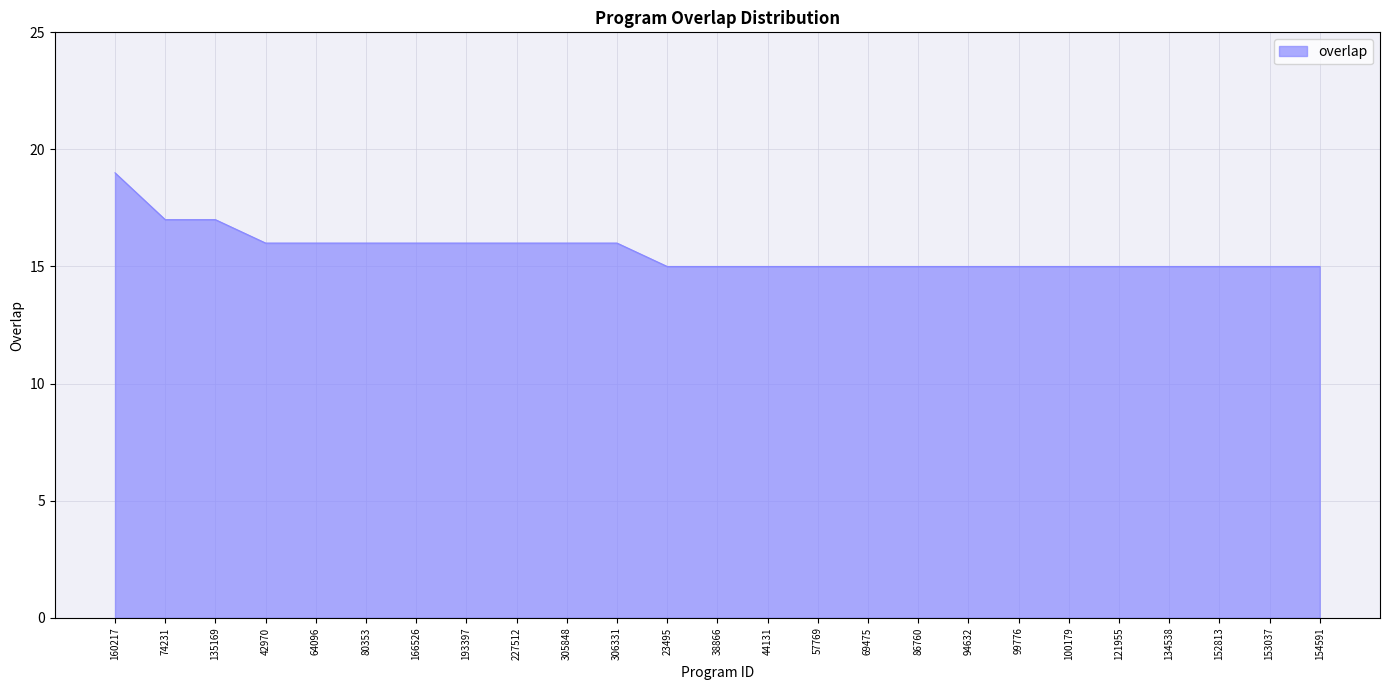

What is the ratio of the value at 44131 to the value at 135169?

0.9